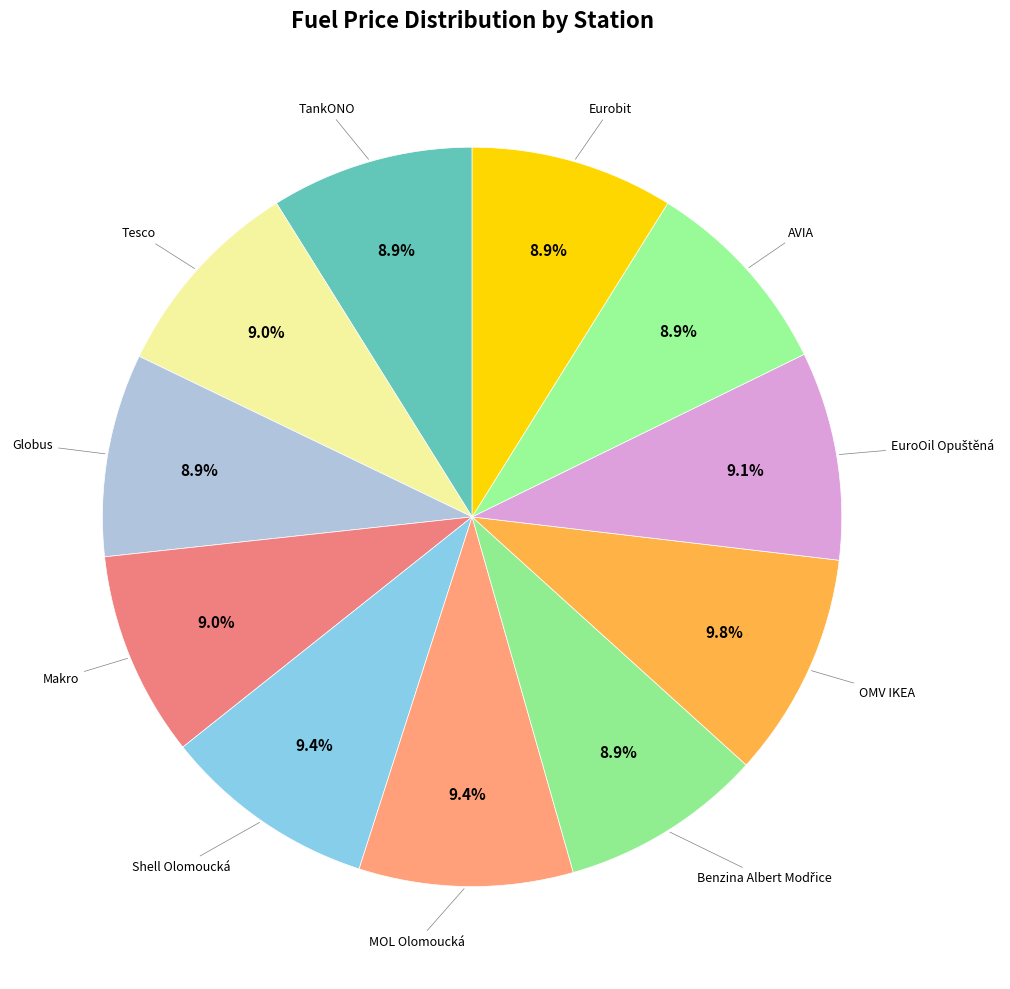

What percentage is the Globus slice, to the nearest percent?

9%